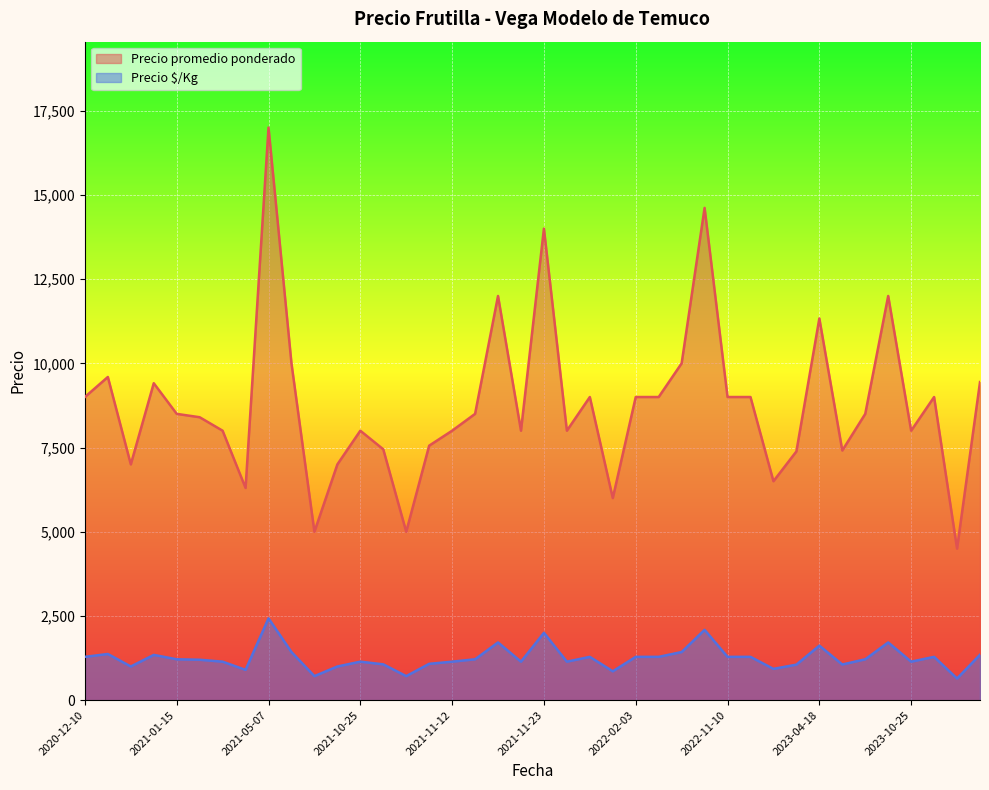

Between 2021-10-13 and 2021-11-10, which series saw the biggest shift?

Precio promedio ponderado